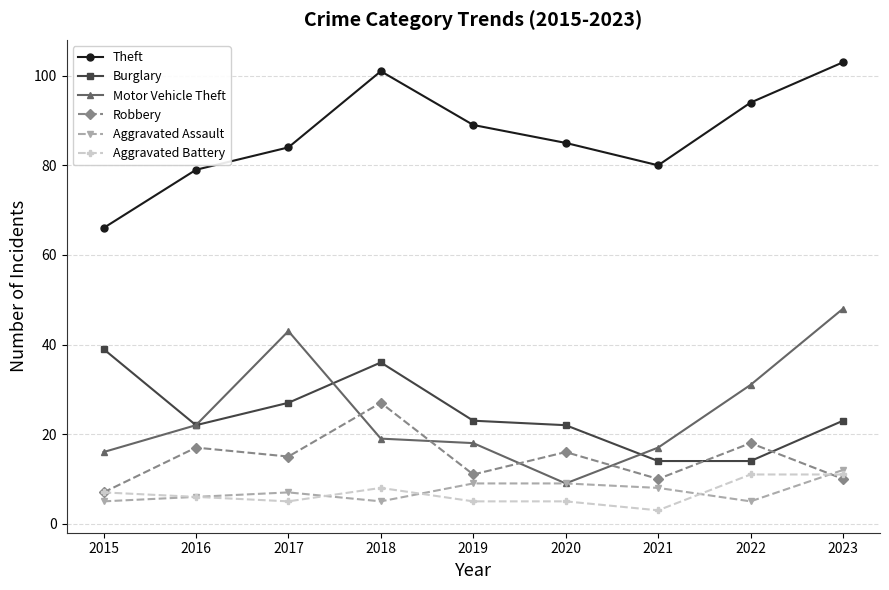

In Motor Vehicle Theft, how many points are lower than both neighbors (excluding endpoints)?

1